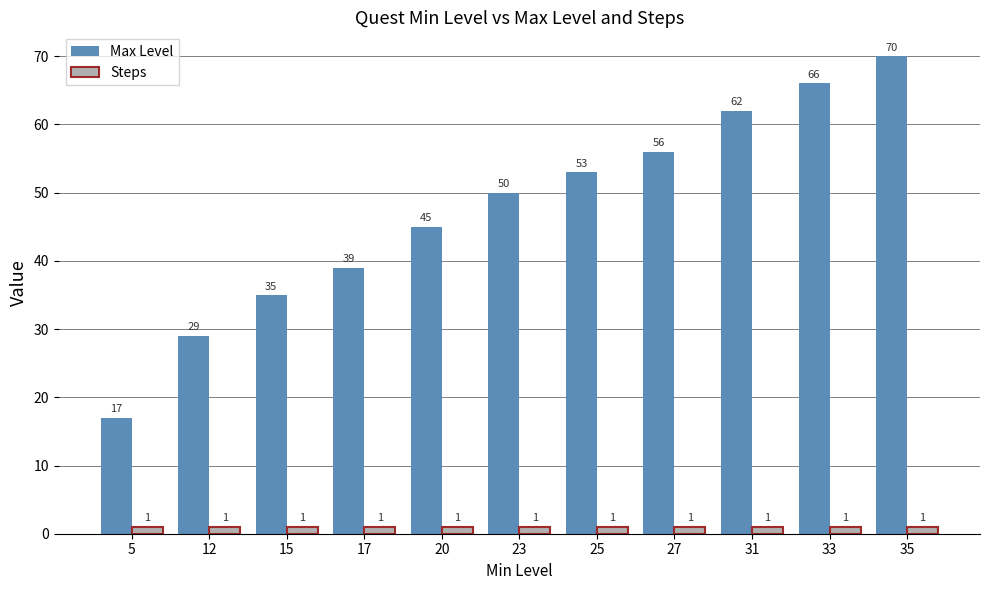

At which label is Max Level closest to 43?

20